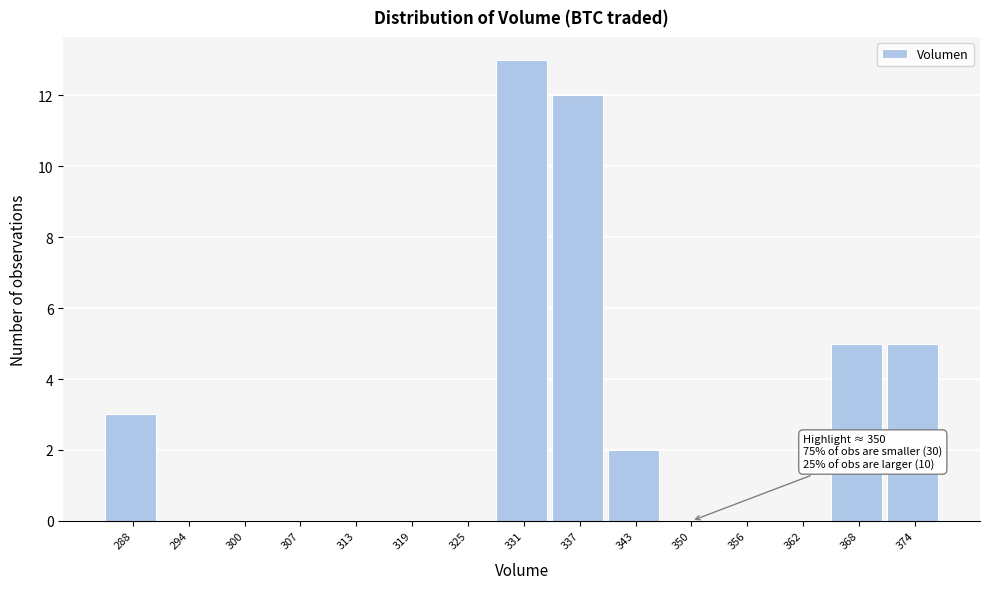

Reading left to right, transcribe all the data shown in this chart.

288=3	294=0	300=0	307=0	313=0	319=0	325=0	331=13	337=12	343=2	350=0	356=0	362=0	368=5	374=5